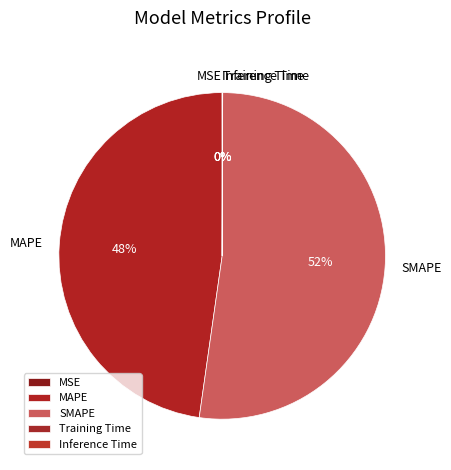

To the nearest percent, what is the difference between the largest and smallest slice percentages?

52%